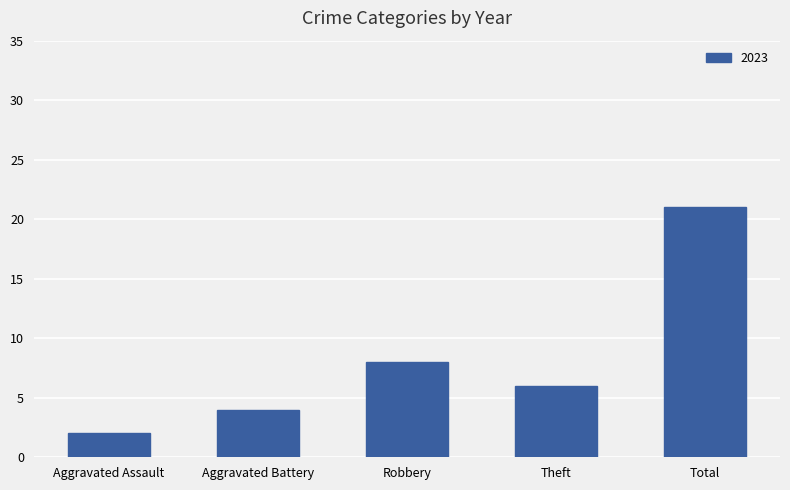

What is the label of the 5th bar from the right?

Aggravated Assault